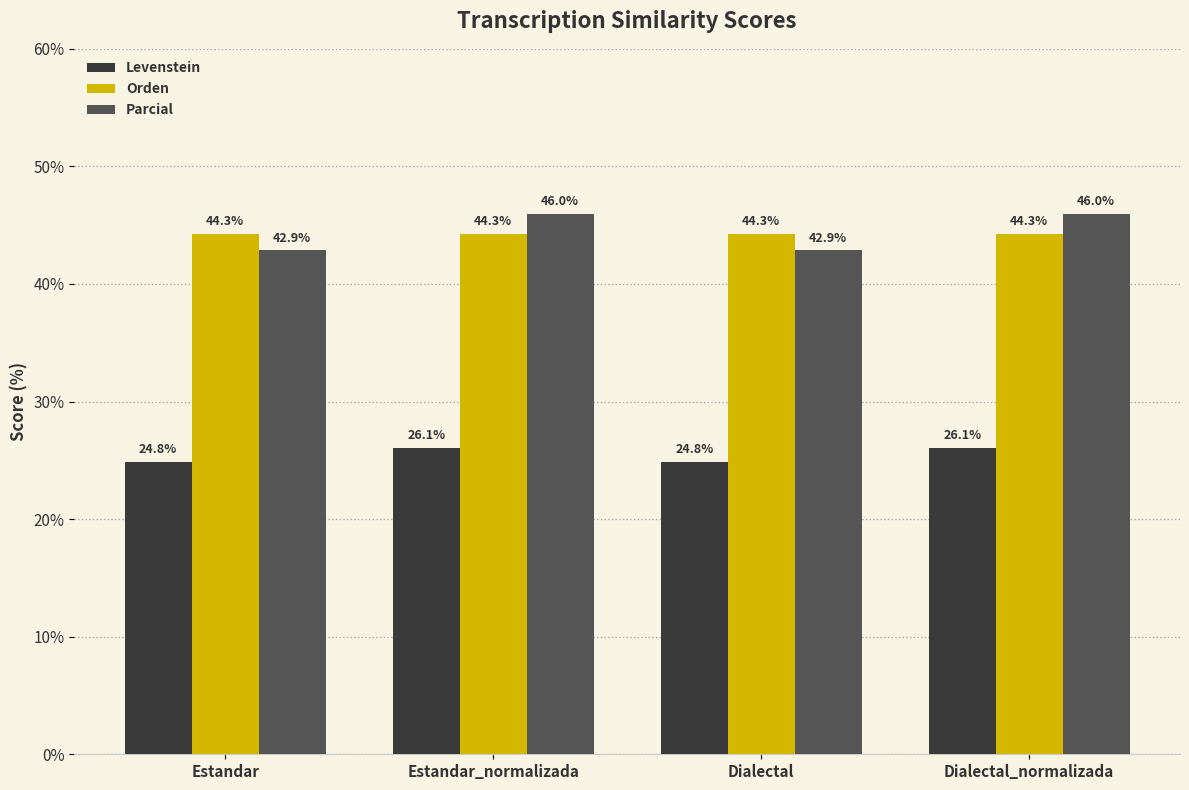

What is the minimum value shown in the chart?

24.8